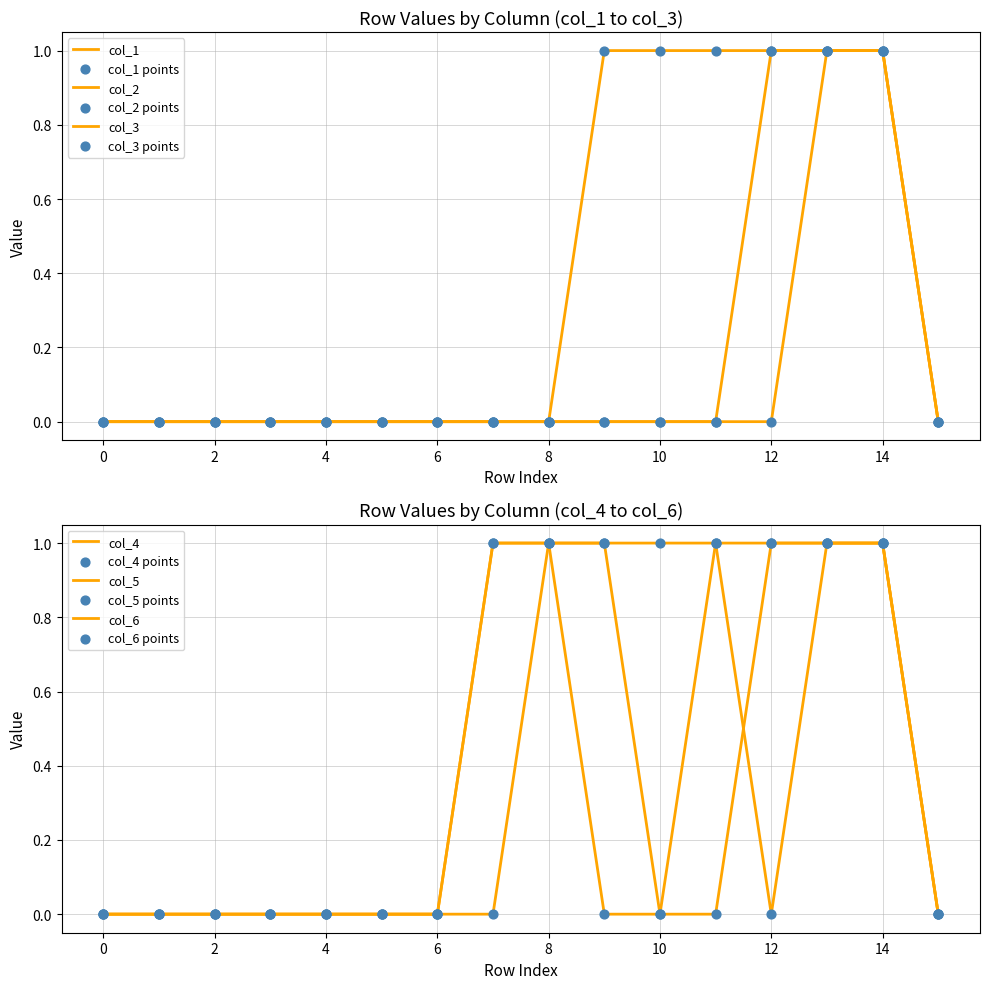

Is the value of col_6 at 3 greater than the value of col_5 at 1?

No